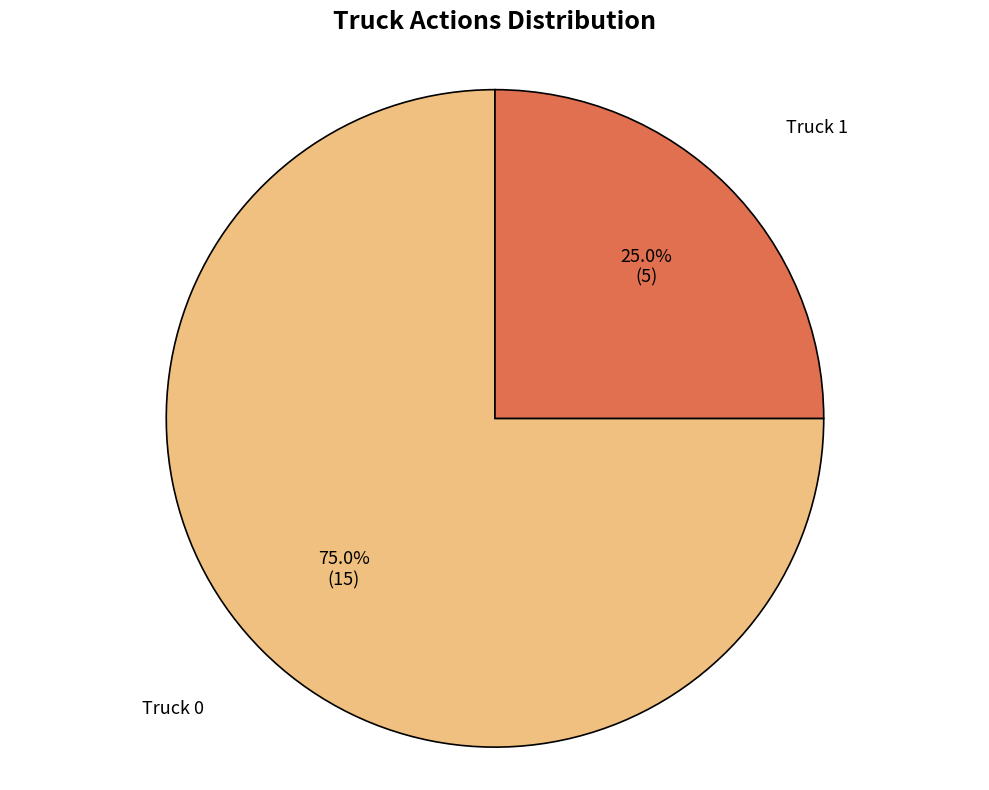

Rank the categories by value from lowest to highest.

Truck 1, Truck 0